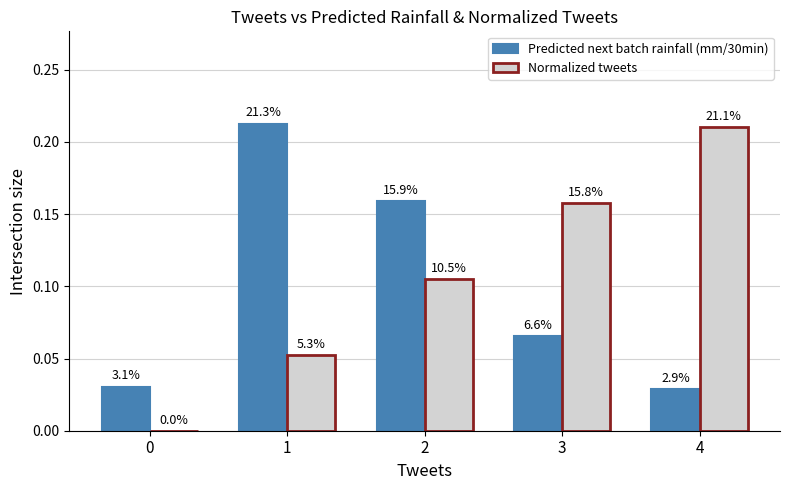

Does the chart contain stacked bars?

No